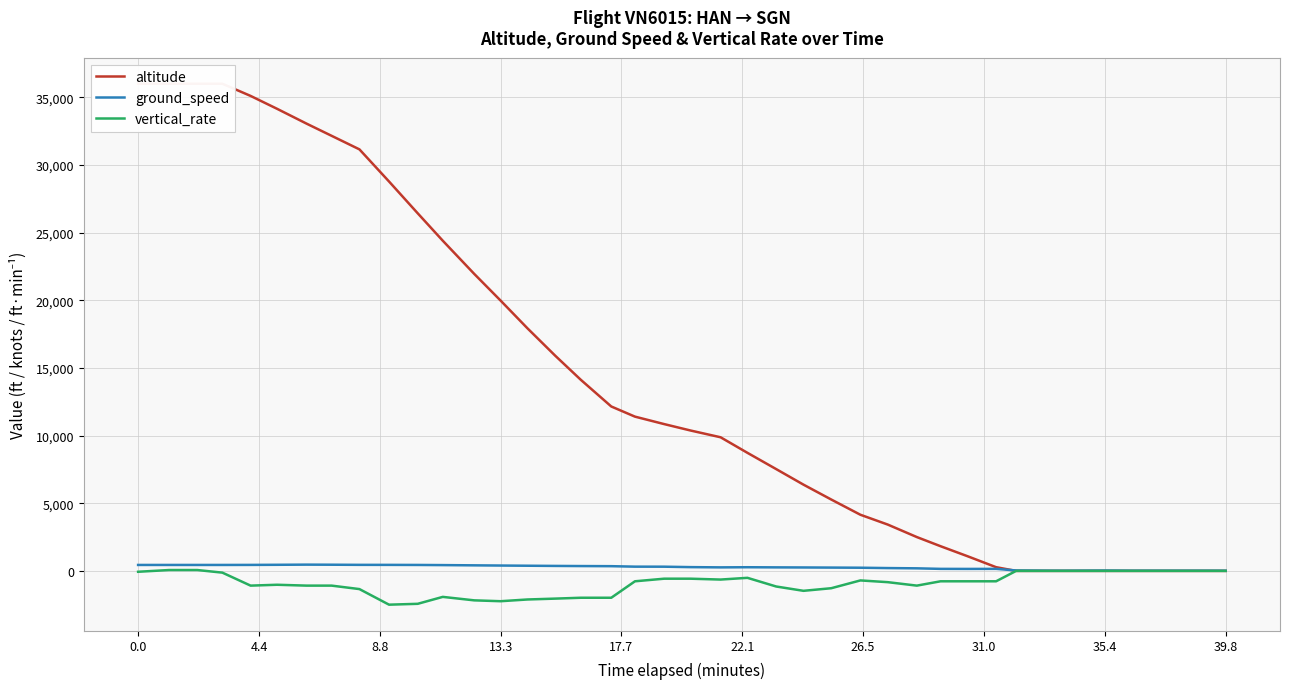

Is the value of vertical_rate at 36 greater than the value of ground_speed at 32?

No